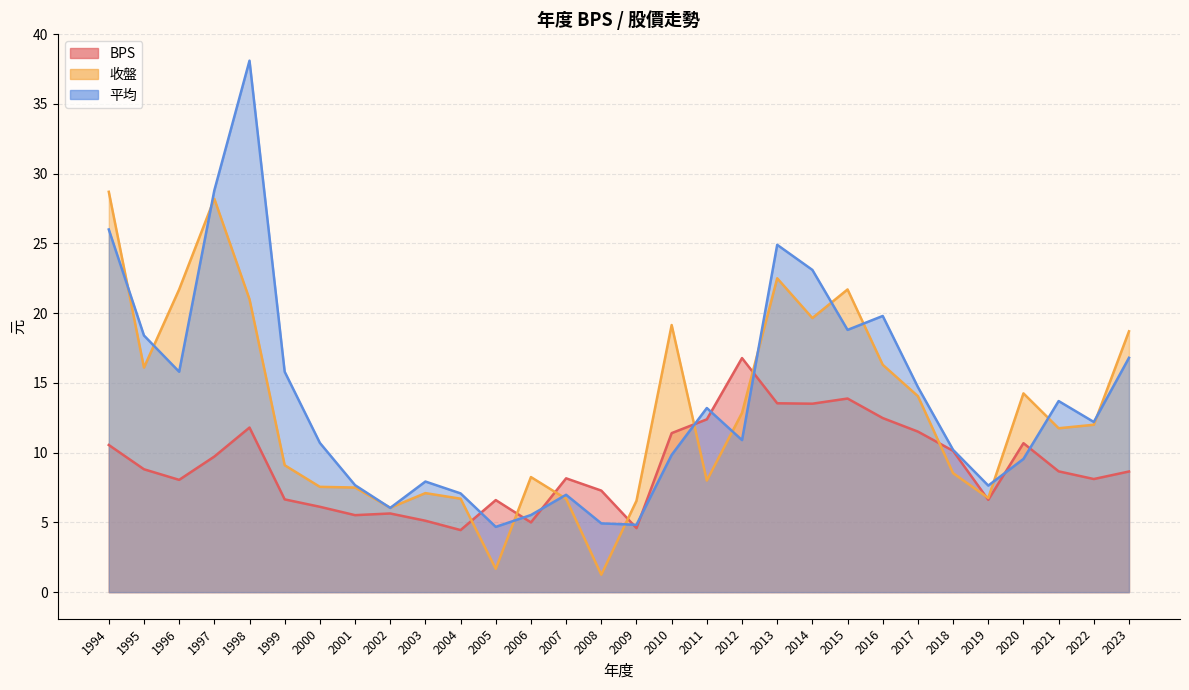

Which series has the largest range (max minus min)?

平均